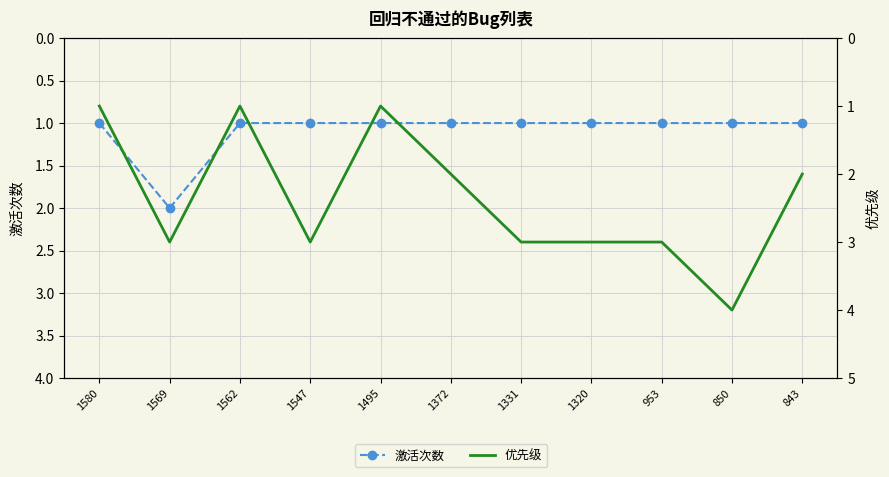

Which series has the widest spread of values?

优先级